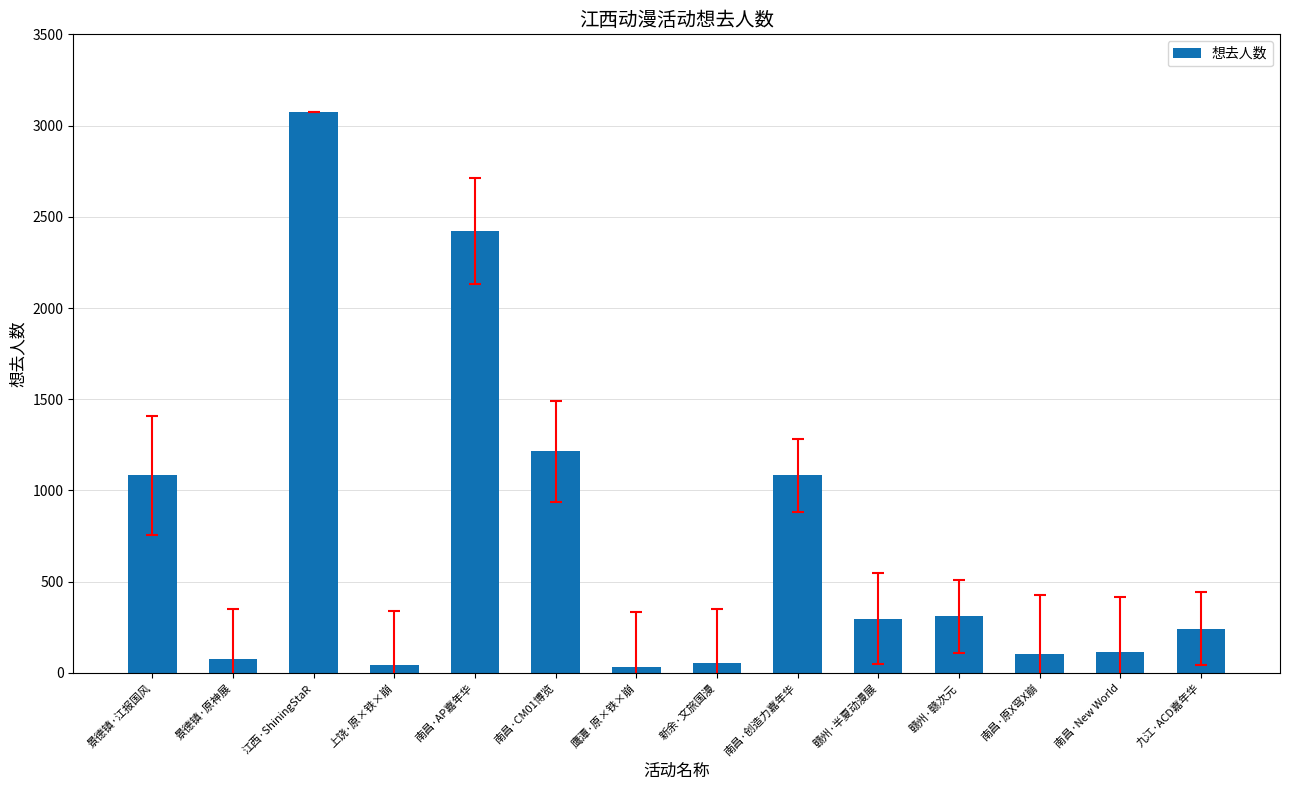

What is the sum of all values?

10150